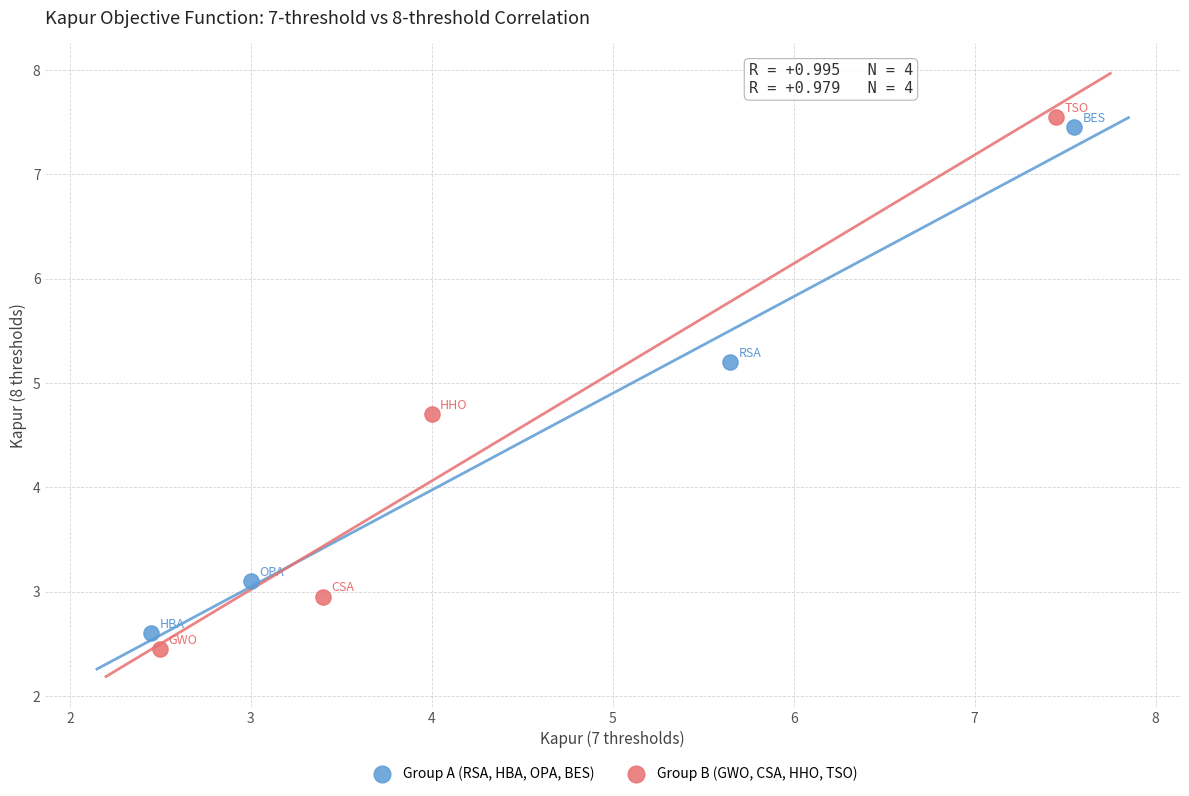

Which series contains the lowest Y value?

Group B (GWO, CSA, HHO, TSO)